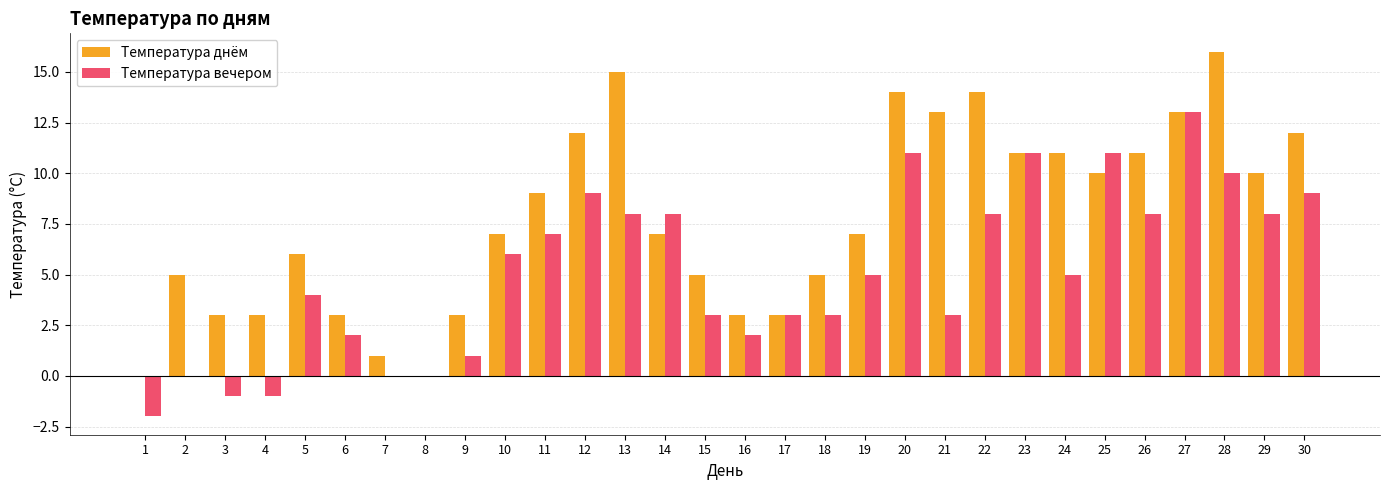

What is the sum of all Температура вечером values?

154